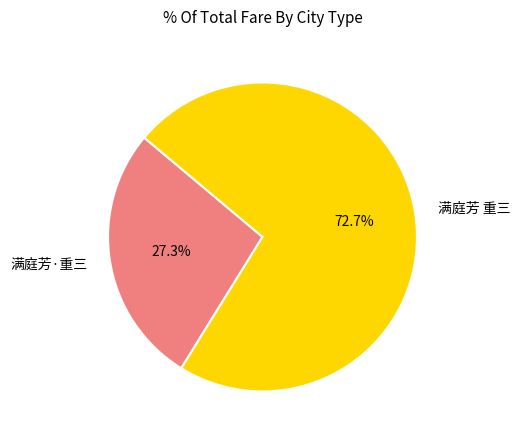

Which slice is the largest?

满庭芳 重三